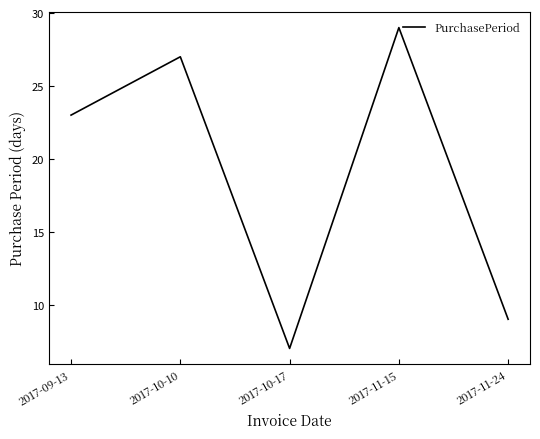

What is the sum of the values at 2017-11-15 and 2017-11-24?

38